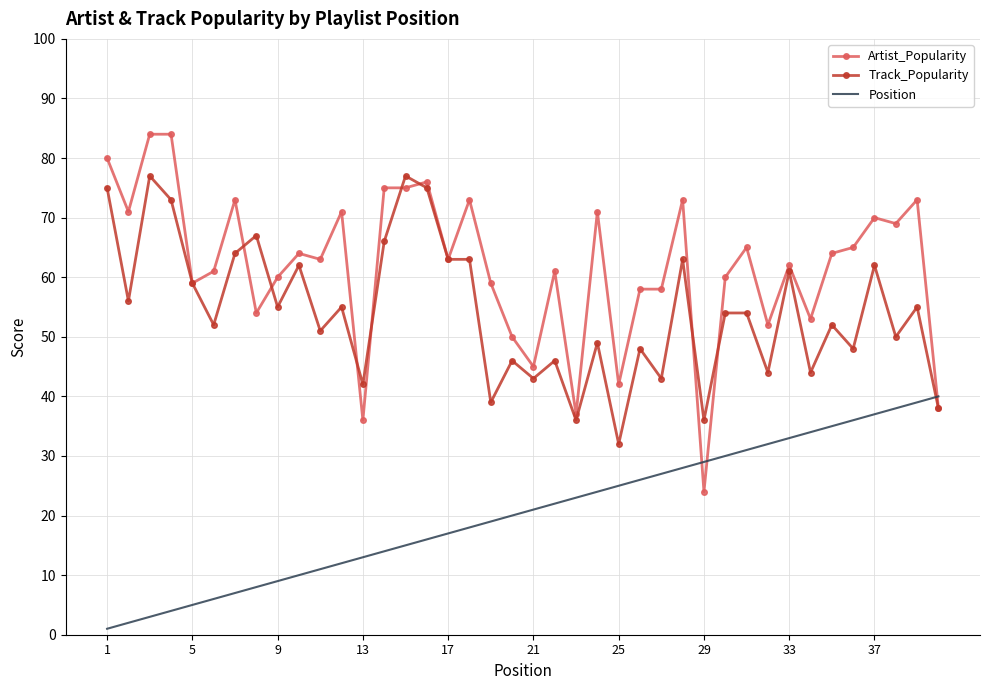

Rank the series by their average value, from highest to lowest.

Artist_Popularity, Track_Popularity, Position